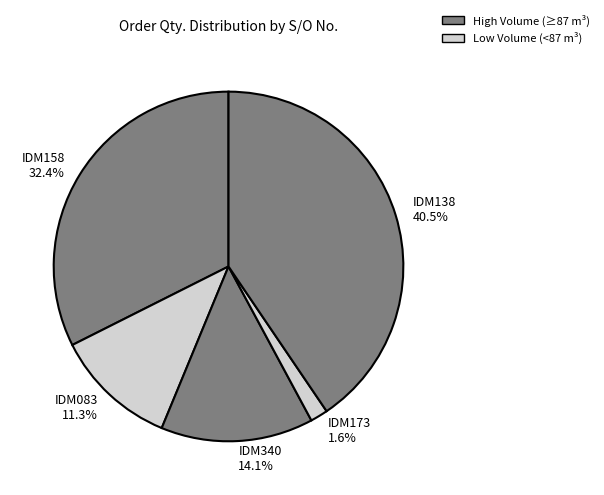

Is there any slice that represents more than half of the pie?

No